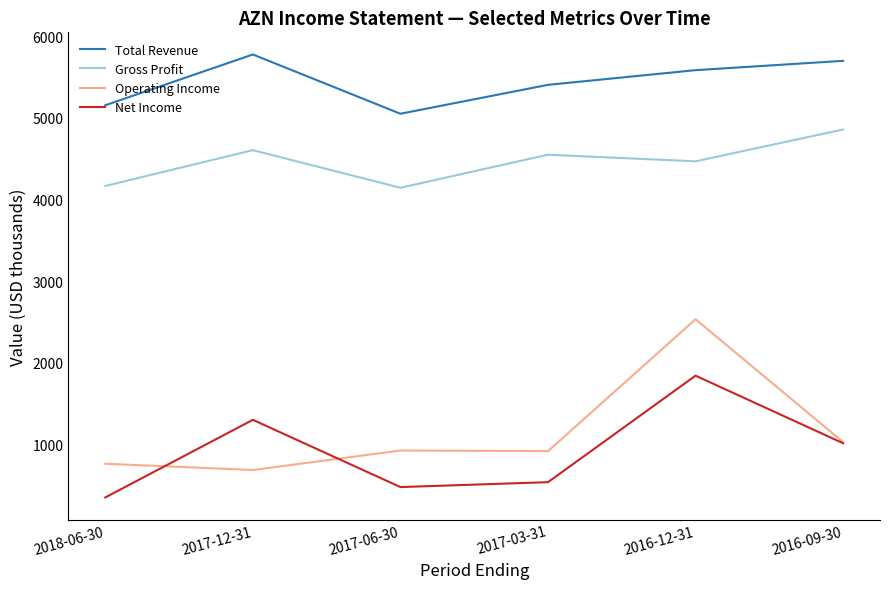

The value of Net Income at 2016-09-30 is 1014. True or false?

True